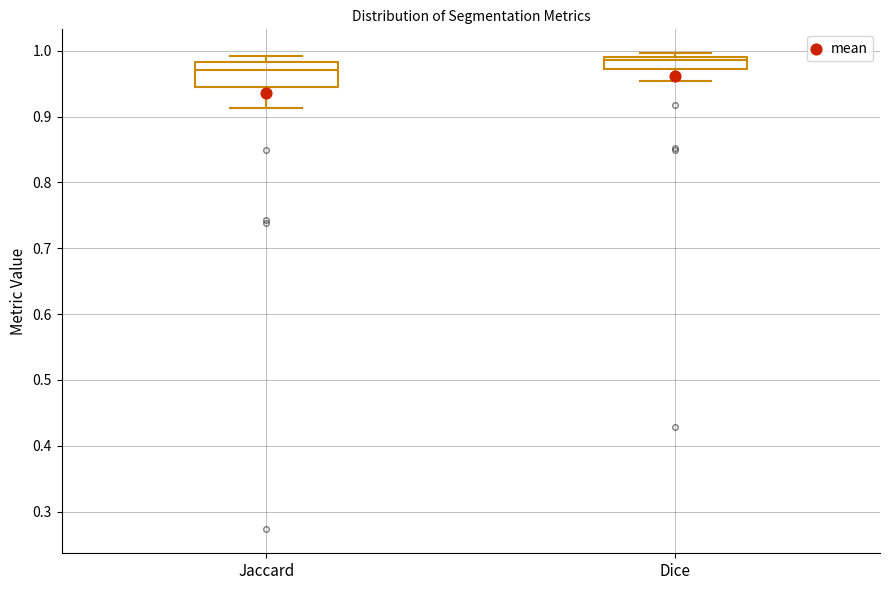

Which box has the highest median line?

Dice